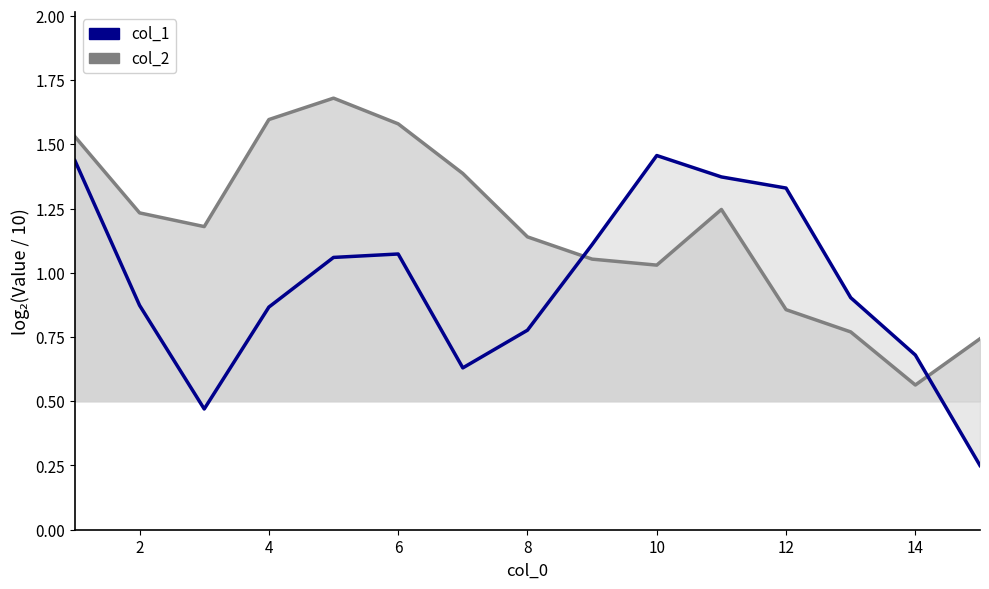

True or false: col_2 has a value of 0.9 at 2.

True